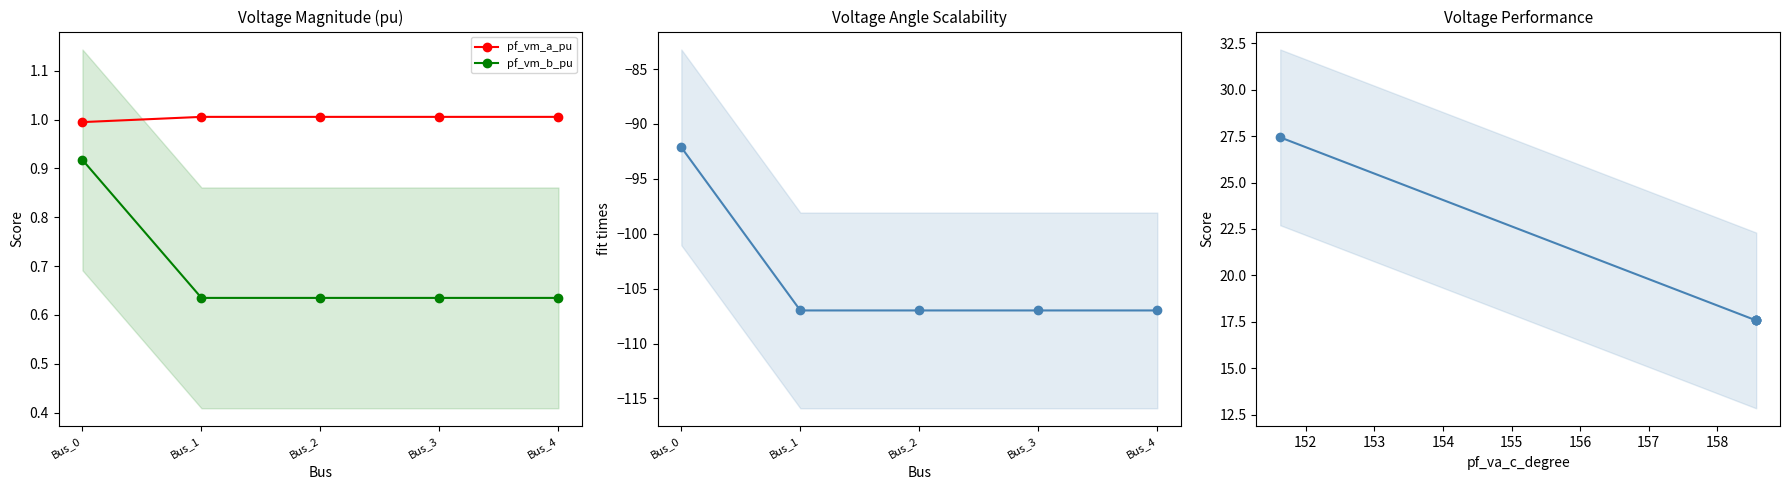

Is the value of pf_vm_b_pu at Bus_4 greater than the value of pf_vm_a_pu at Bus_4?

No